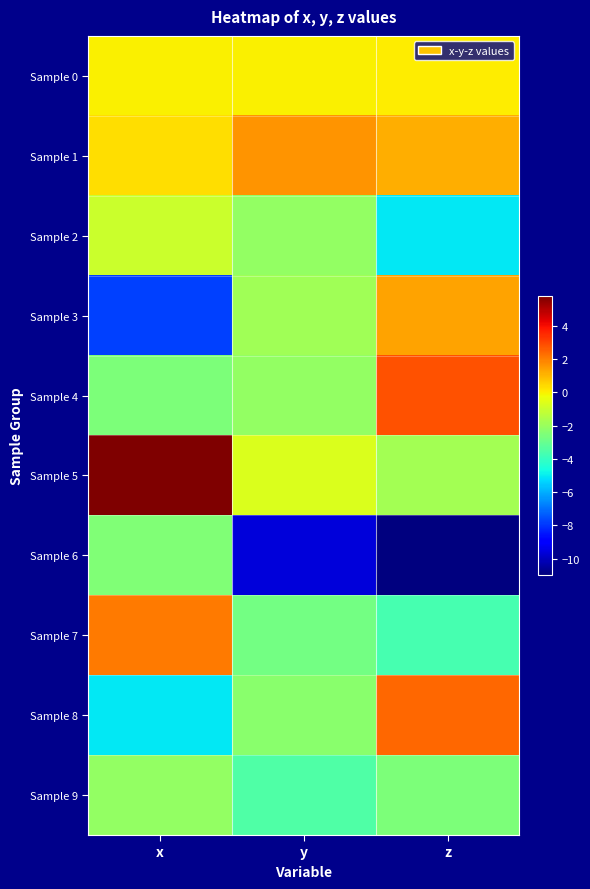

Which category has the lowest value across all series?

z